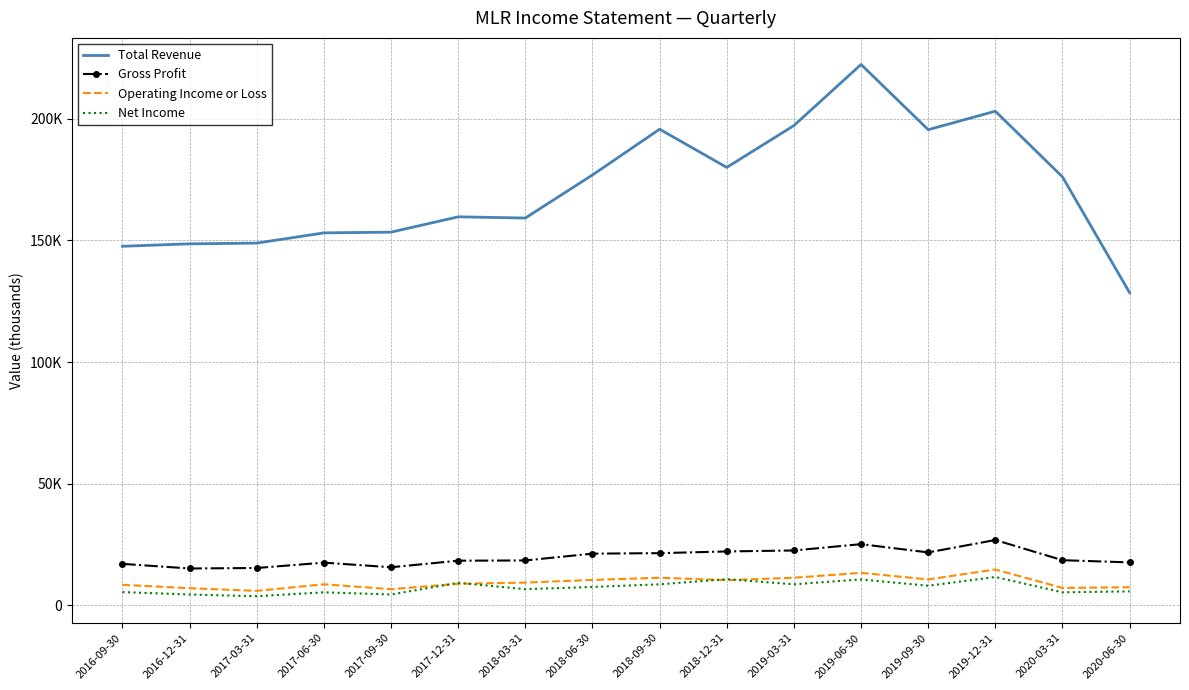

The Net Income series shows 3035 at 2019-12-31. True or false?

False